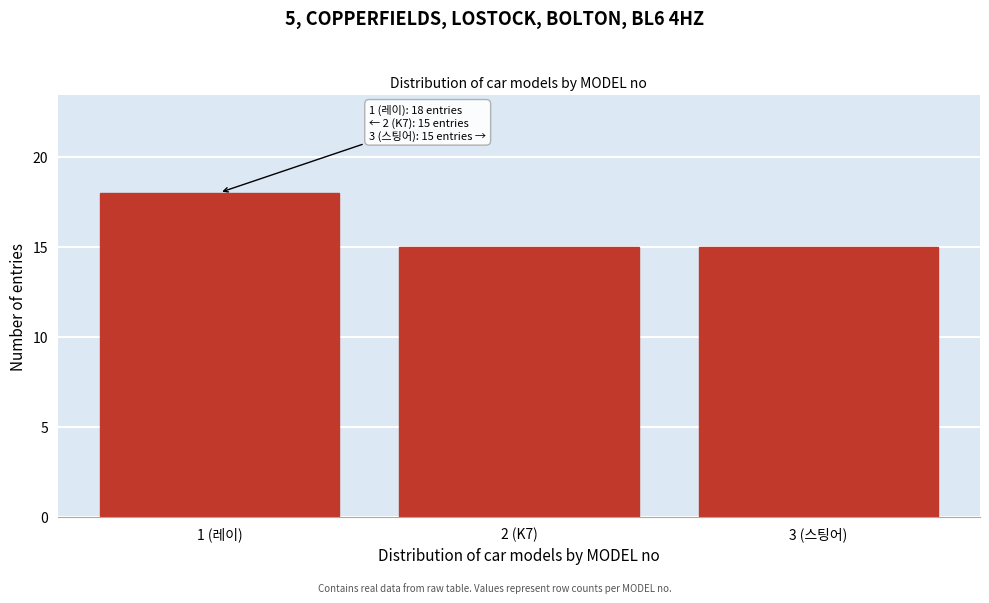

Reading left to right, list all the values displayed in this chart.

18	15	15